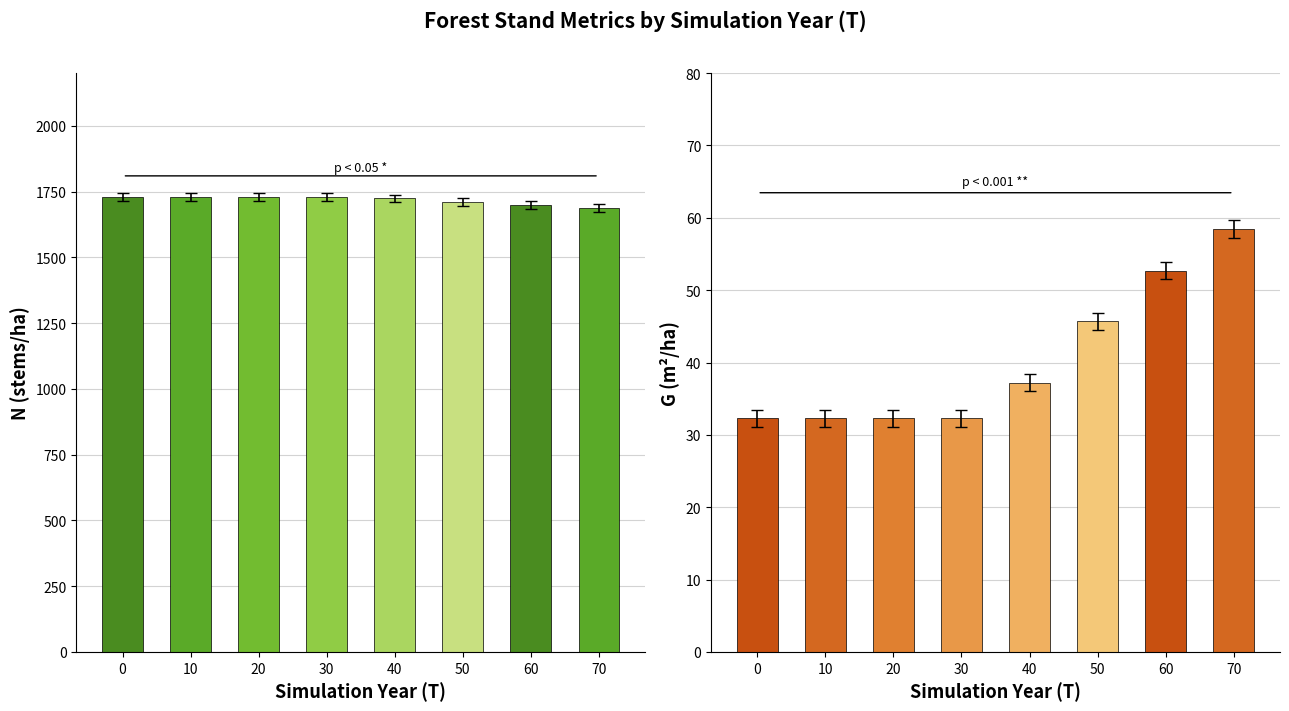

Rank the series at 20 from lowest to highest value.

G, N